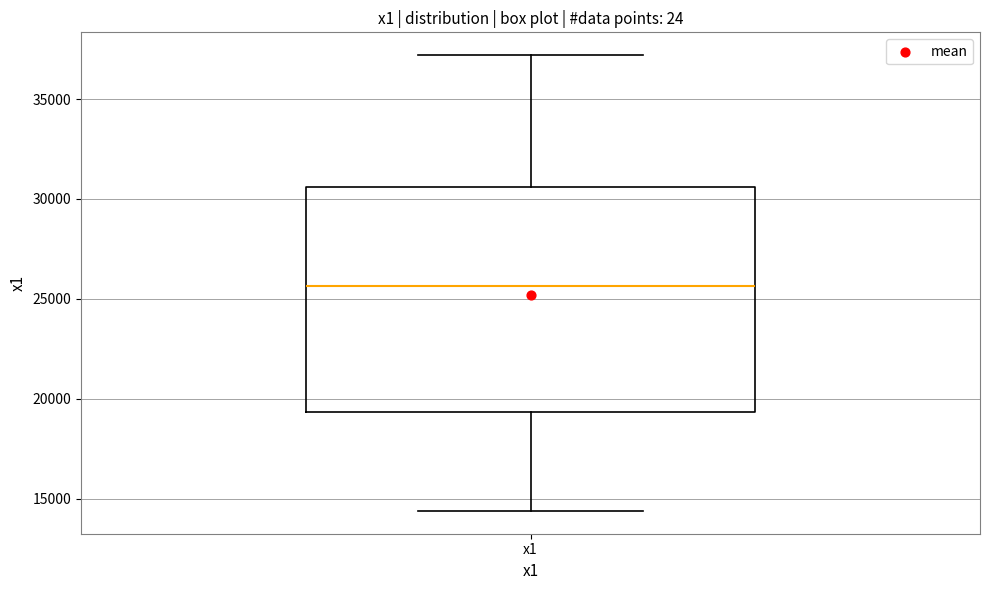

Read this box plot against the y-axis: the position of the median line, the range covered by the box, and the ends of both whiskers. The values are not printed on the chart, so give them approximately, as read against the axis.

median 25500, box 19500 to 30500, whiskers 14500 to 37000